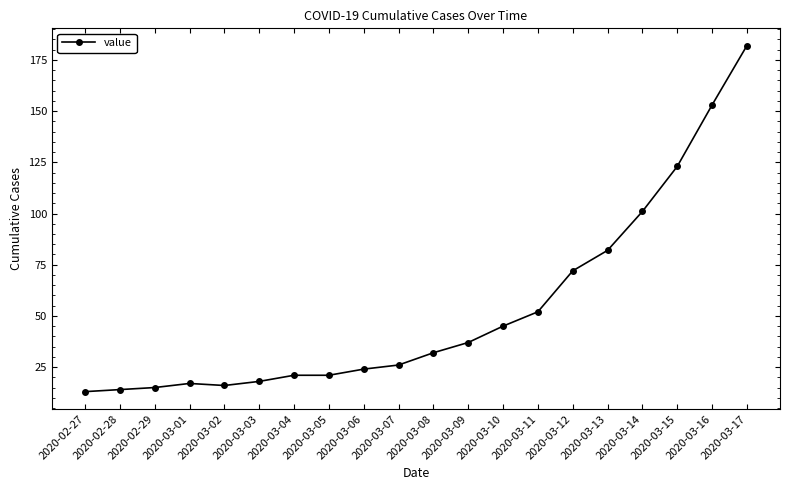

Count the number of categories in the chart.

20